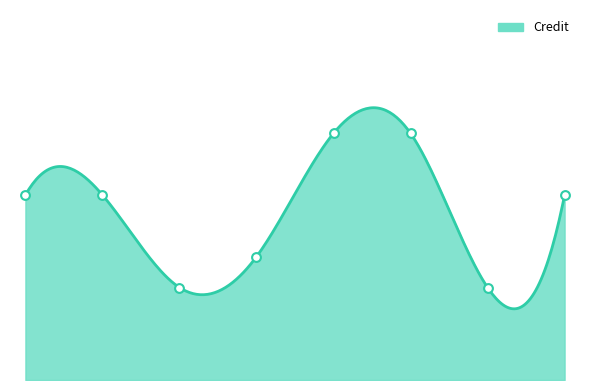

What is the ratio of the value at 3 to the value at 1?

0.5